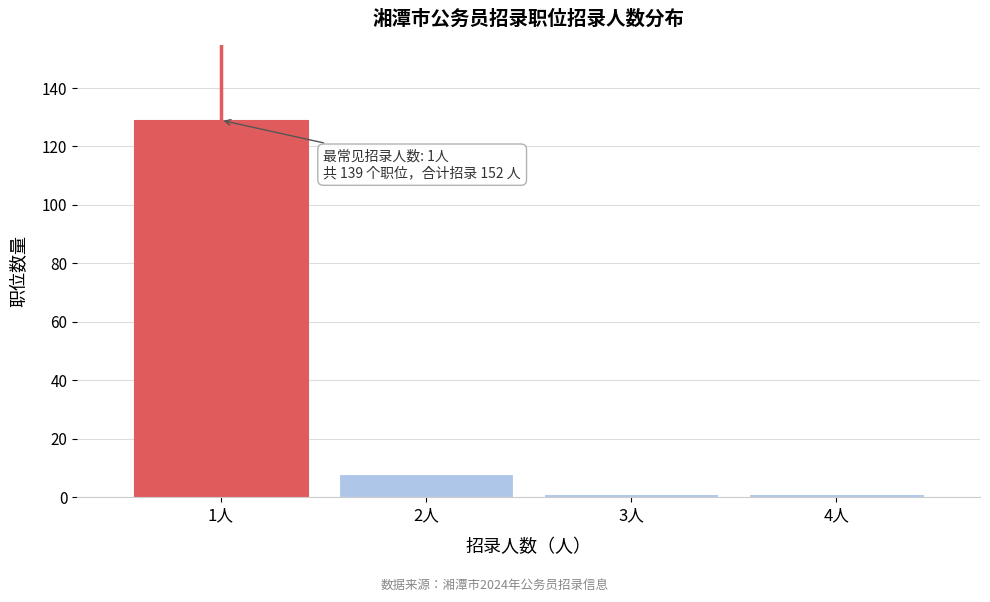

Reading left to right, what are all the values shown in this chart?

1人=129	2人=8	3人=1	4人=1